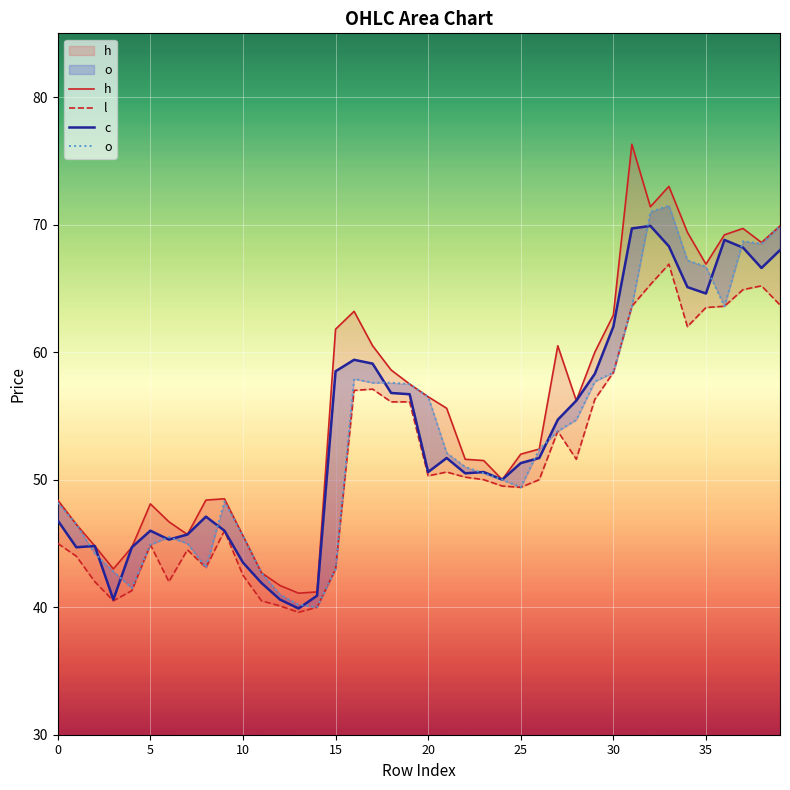

Is the value of h at 19 greater than the value of l at 24?

Yes